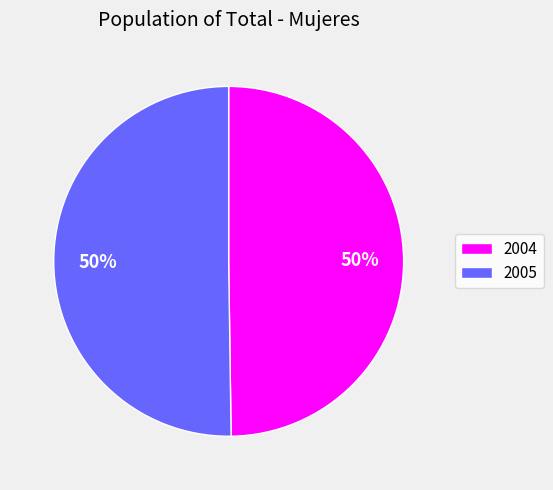

Do 2004 and 2005 together represent more than half of the pie?

Yes